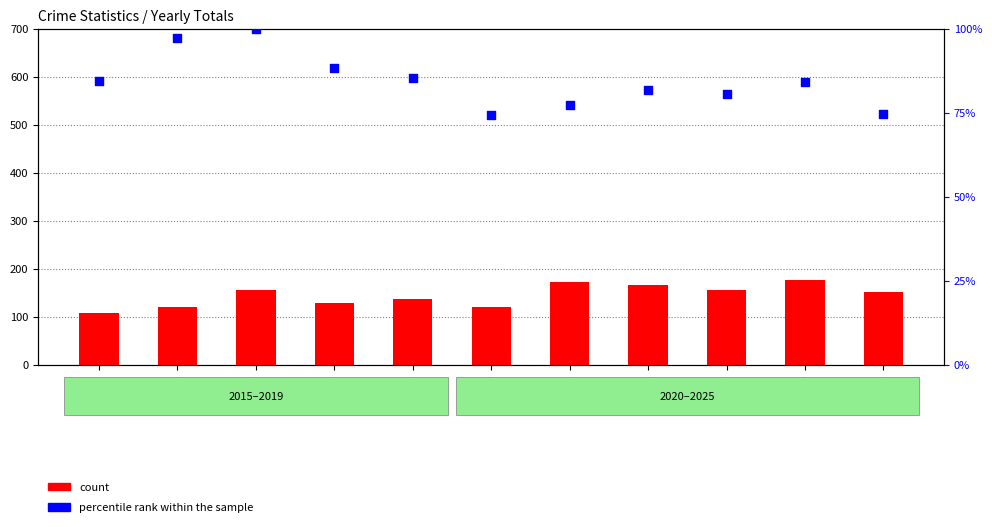

What are all the series names shown in the legend?

count, percentile rank within the sample